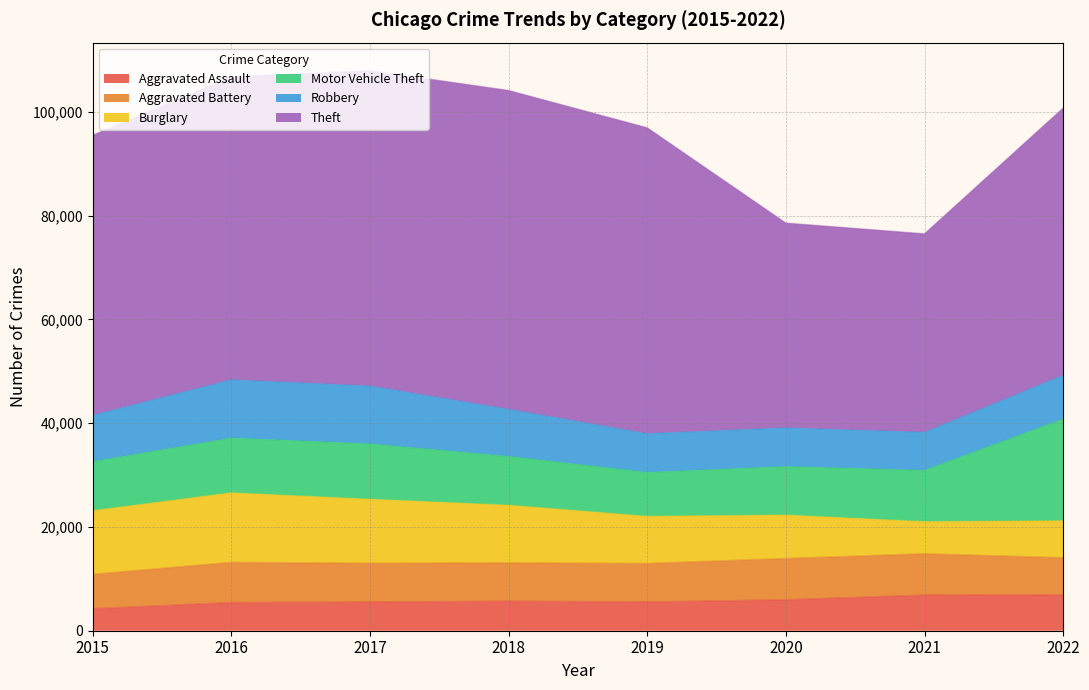

At which label is Motor Vehicle Theft closest to 14039?

2017